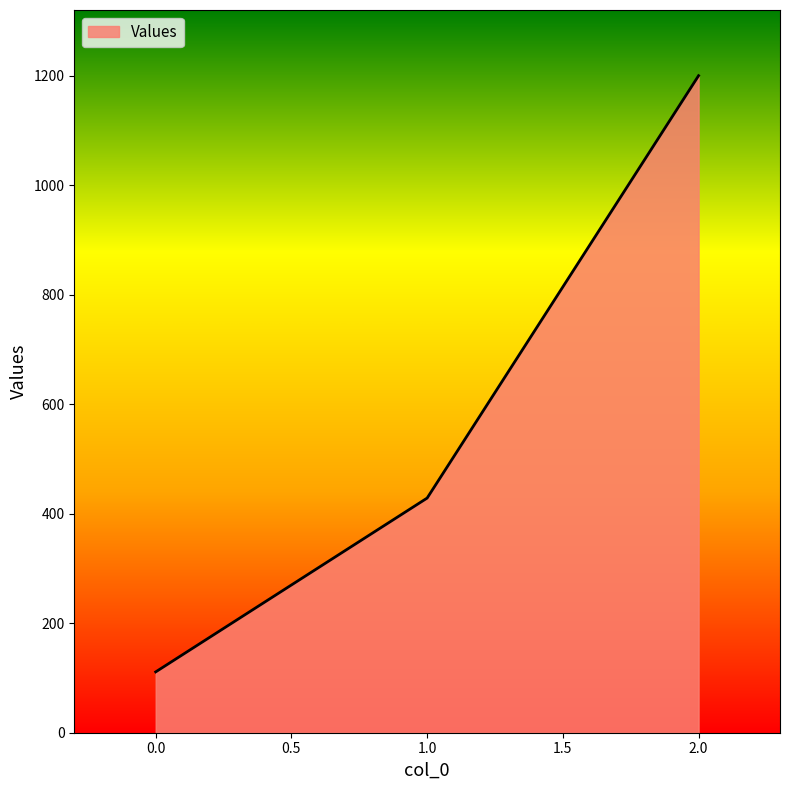

Read the value at 0.0.

111.1